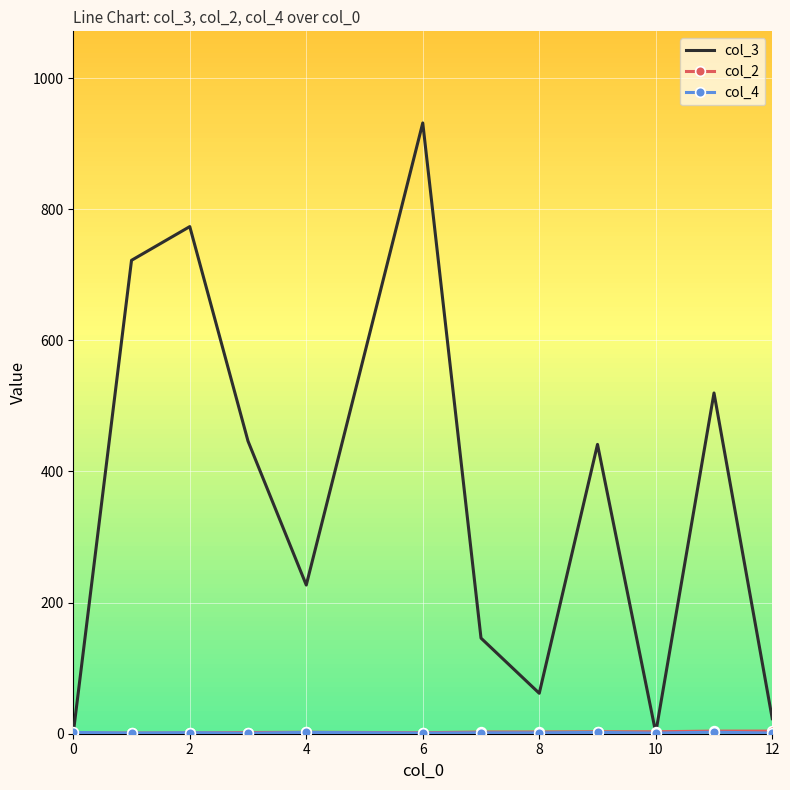

Which series has the largest range (max minus min)?

col_3